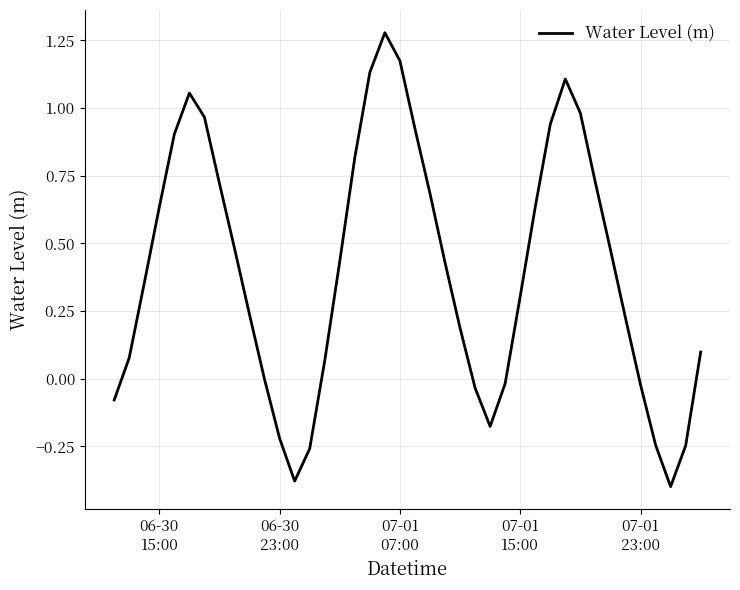

What is the difference between the maximum and minimum values?

1.7